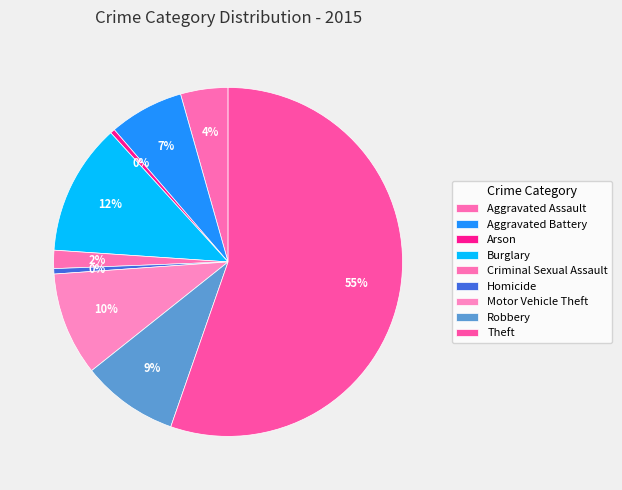

How many segments does this pie chart have?

9